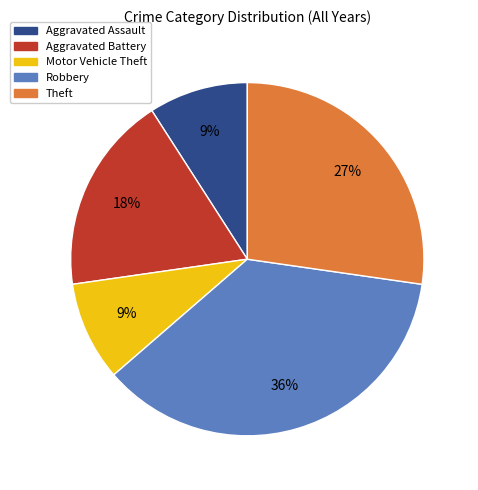

To the nearest percent, what is the average slice percentage?

20%